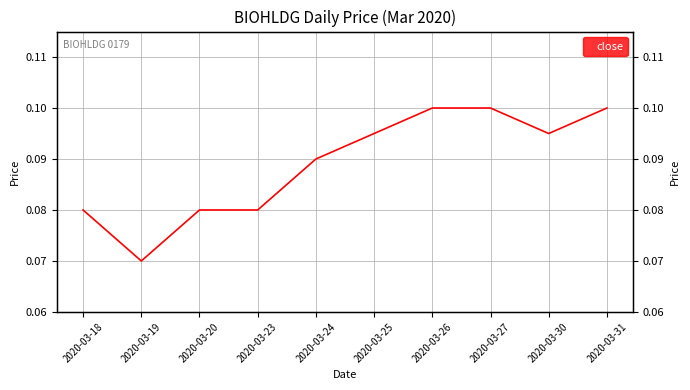

Count the values in the range 0 to 1.

10